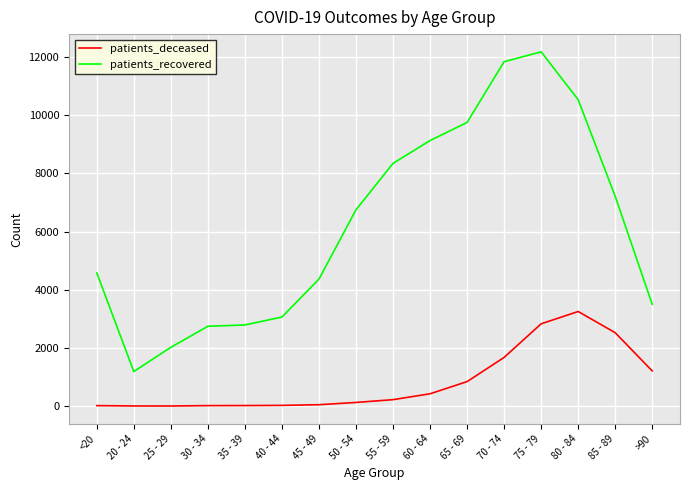

At which category is the sum across all series the highest?

75 - 79